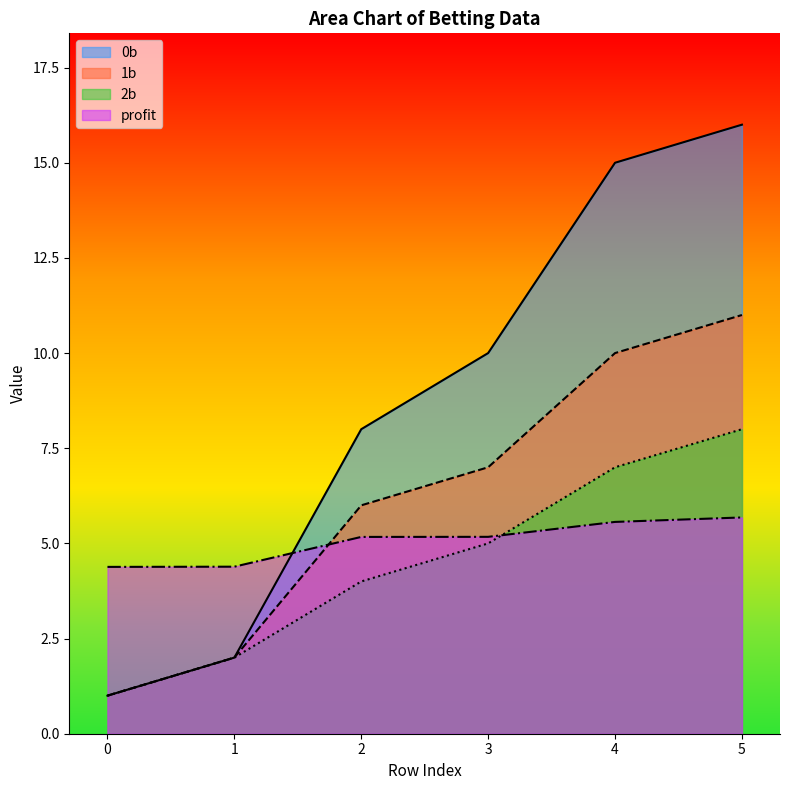

What is the sum of the profit values at 1 and 5?

10.1